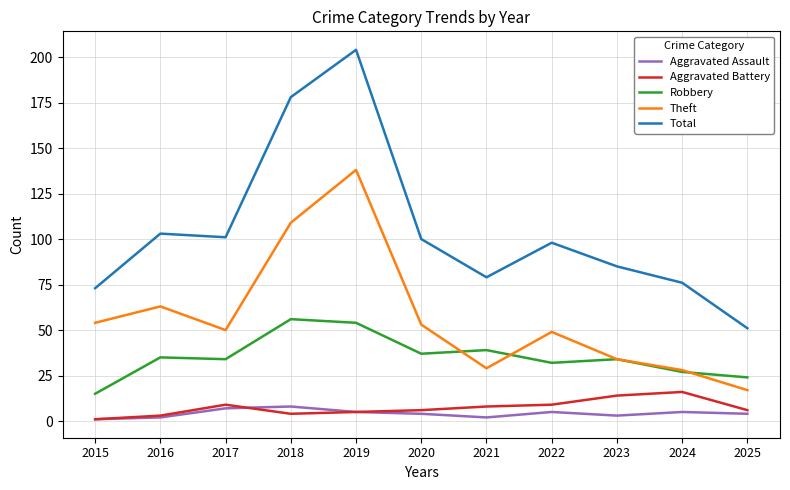

Which series has the largest total across all categories?

Total